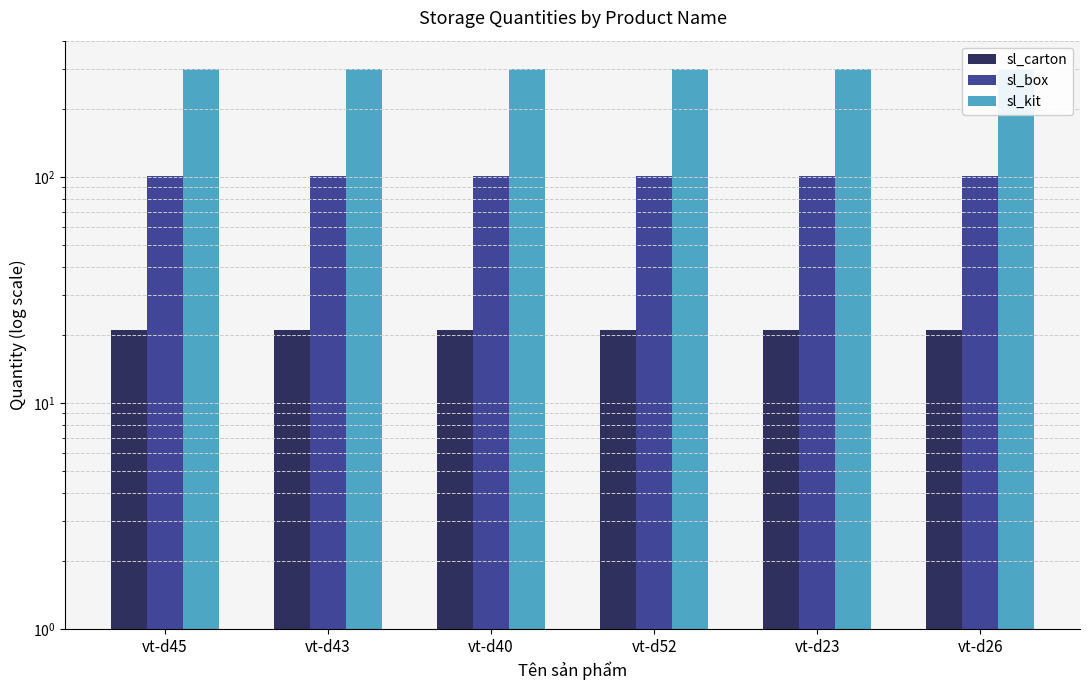

At vt-d52, list the series in order from largest to smallest.

sl_kit, sl_box, sl_carton